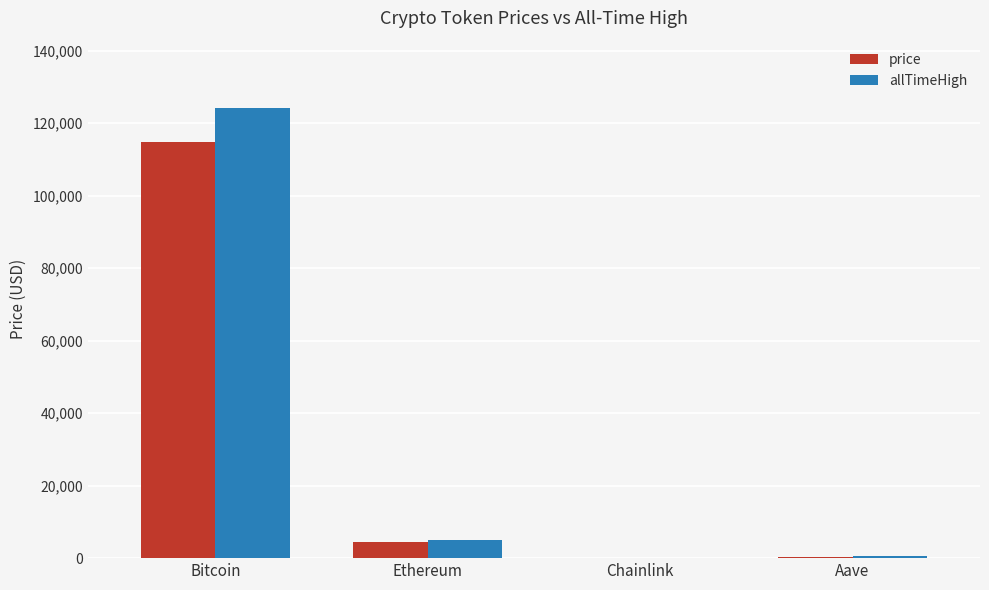

What is the spread (max minus min) of values at Chainlink?

29.3